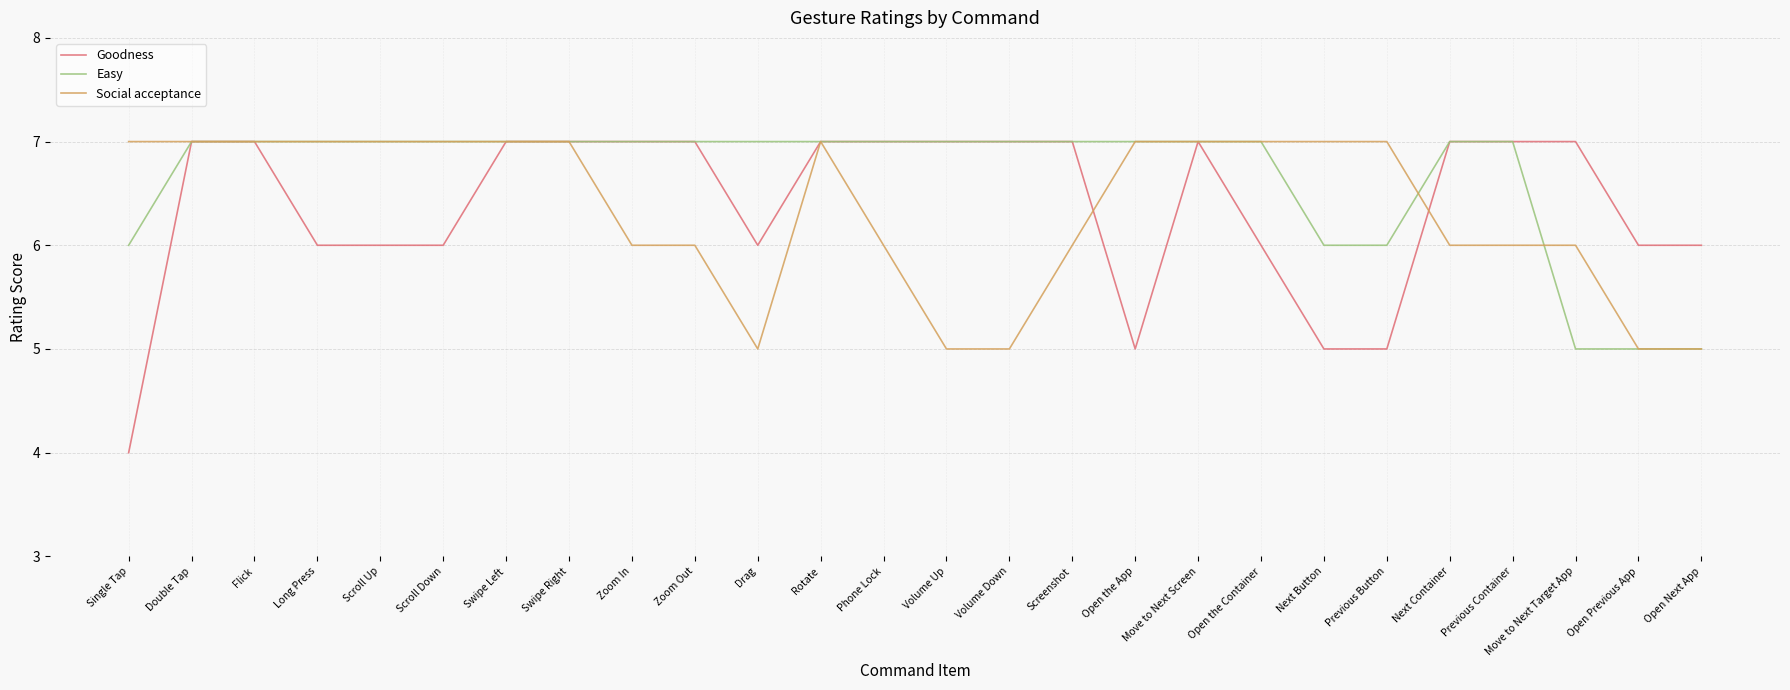

What value does the Goodness series have at Open the Container?

6